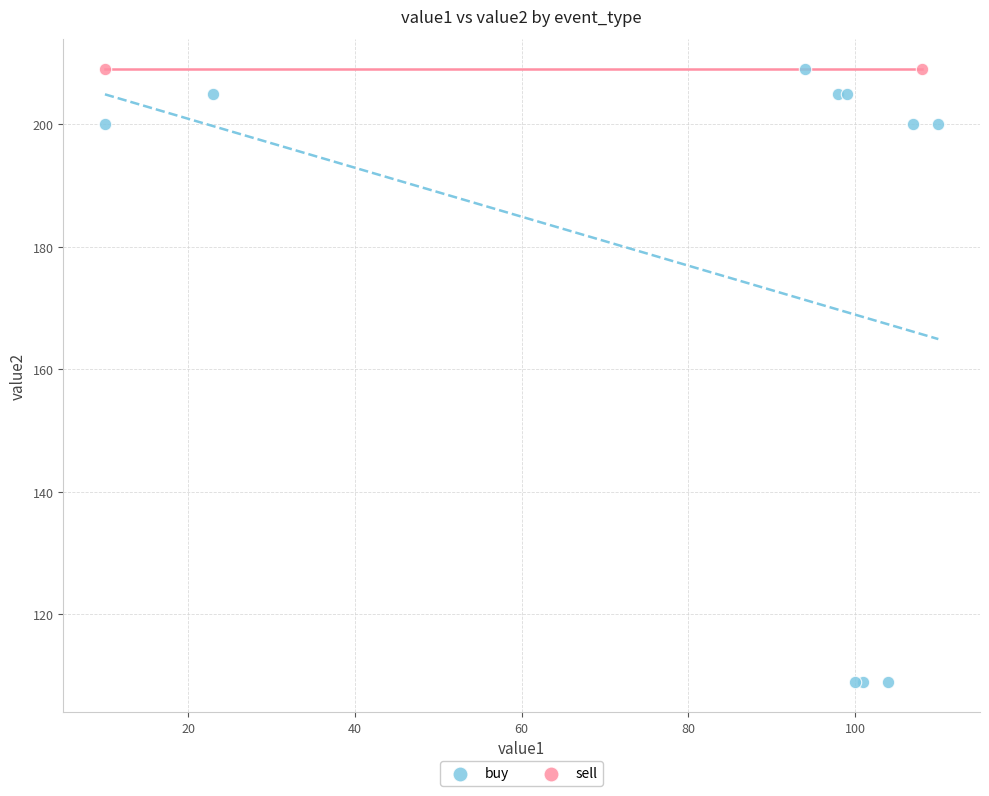

What are all the series names shown in the legend?

buy, sell